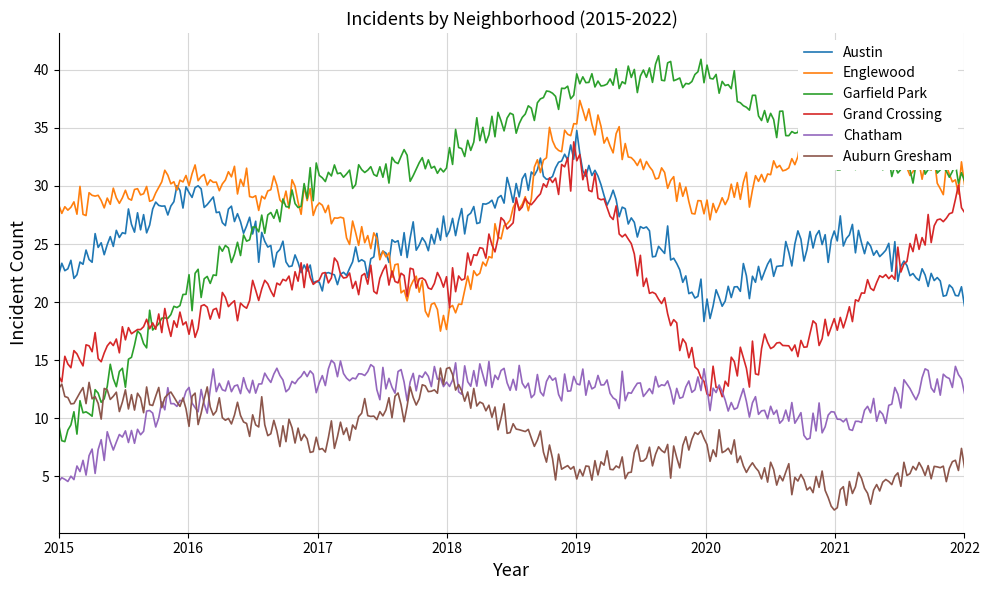

Which series has the widest spread of values?

Garfield Park